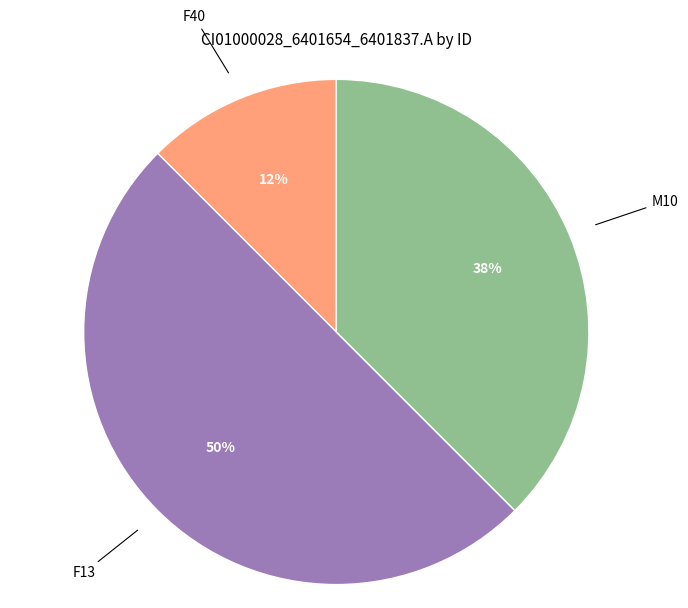

How many slices are in this pie chart?

3